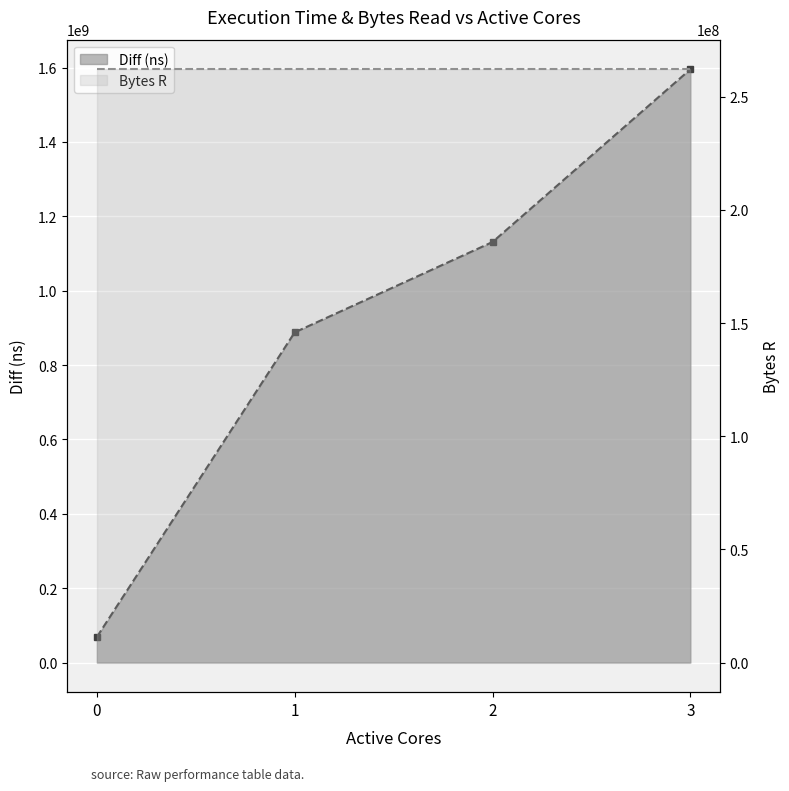

Rank the categories by value from lowest to highest.

0, 1, 2, 3